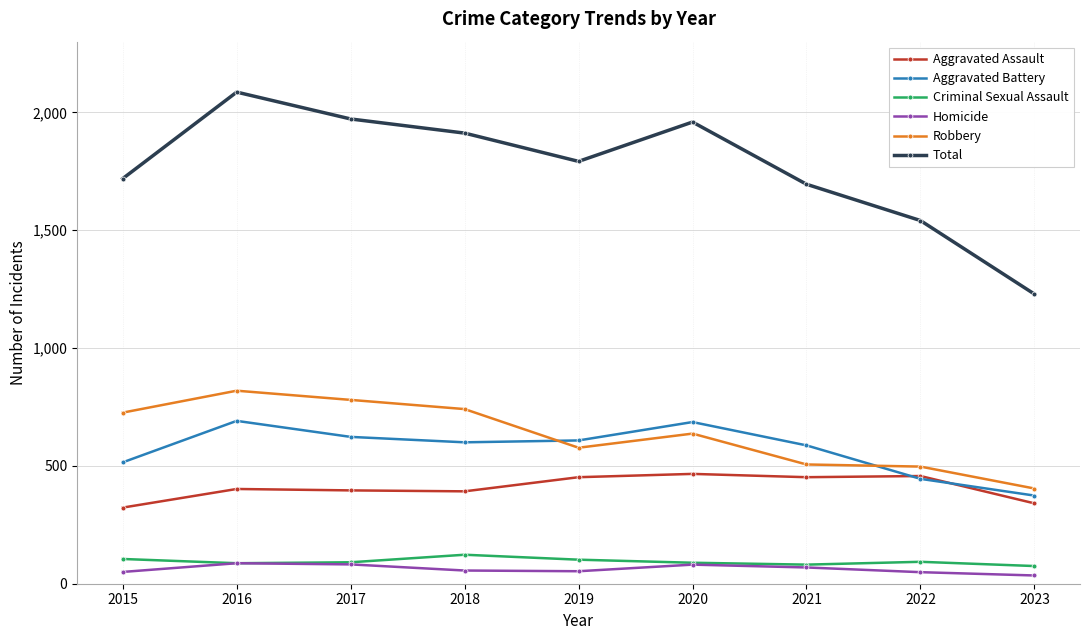

True or false: Total and Aggravated Assault cross at least once.

False